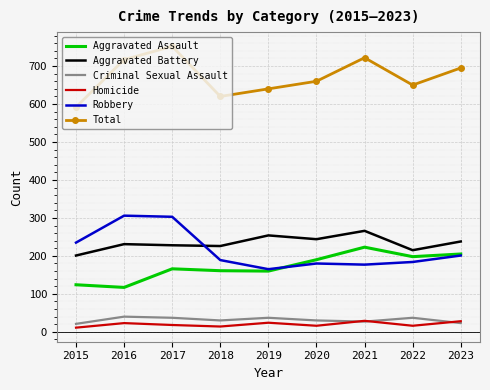

True or false: Criminal Sexual Assault and Aggravated Assault intersect in this chart.

False